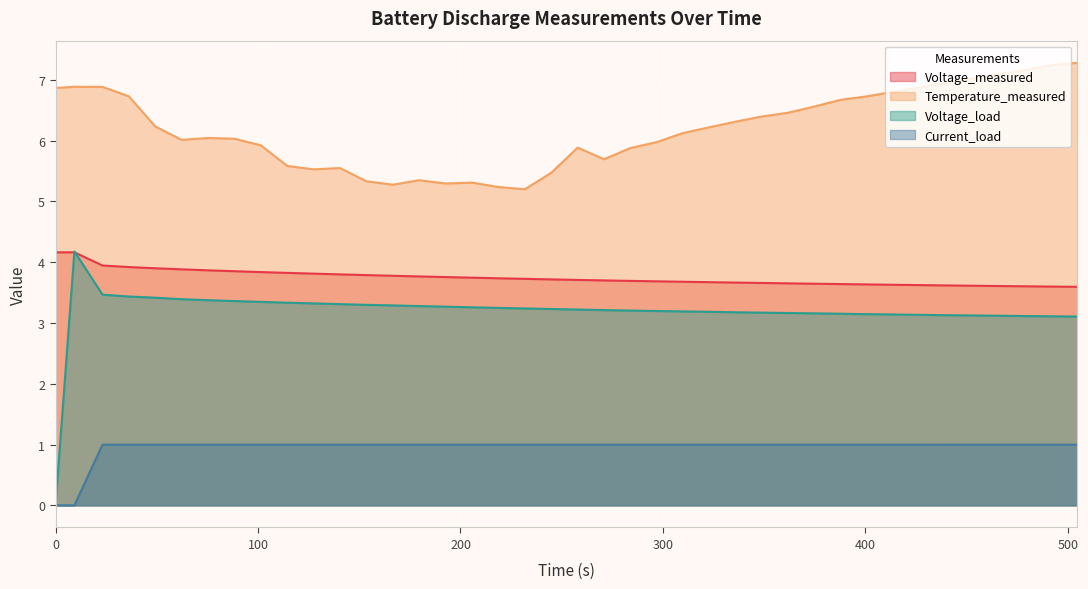

What is the lowest value of the Temperature_measured series?

5.2